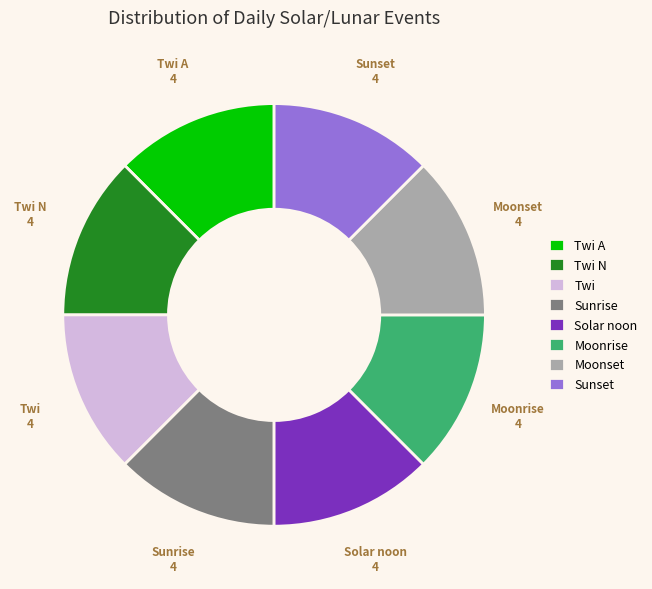

What is the ratio of the value at Twi A to the value at Twi?

1.0